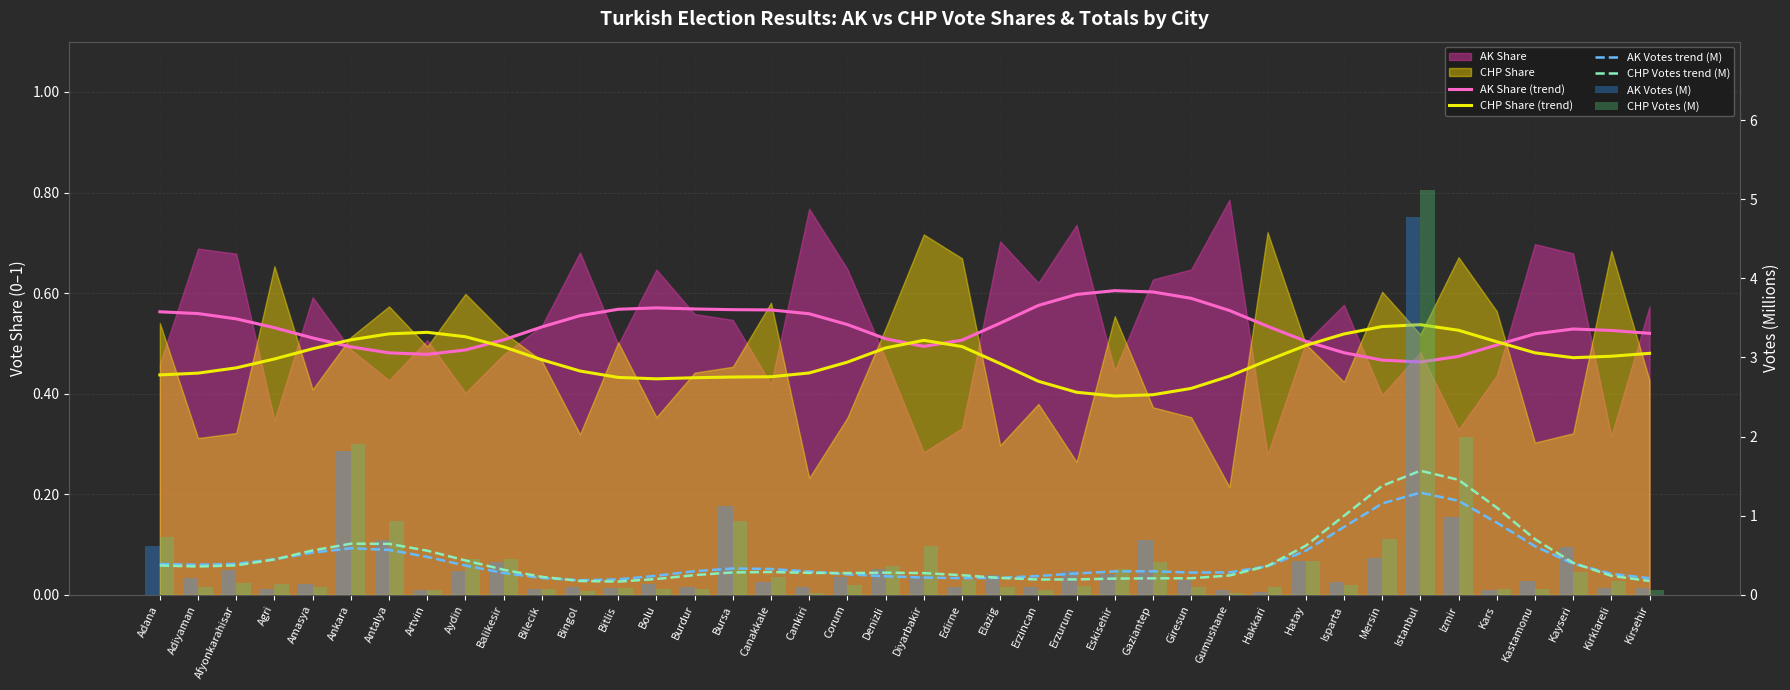

Reading left to right, list all the values displayed in this chart.

AK Share (trend): Adana=0.6	Adiyaman=0.6	Afyonkarahisar=0.5	Agri=0.5	Amasya=0.5	Ankara=0.5	Antalya=0.5	Artvin=0.5	Aydin=0.5	Balikesir=0.5	Bilecik=0.5	Bingol=0.6	Bitlis=0.6	Bolu=0.6	Burdur=0.6	Bursa=0.6	Canakkale=0.6	Cankiri=0.6	Corum=0.5	Denizli=0.5	Diyarbakir=0.5	Edirne=0.5	Elazig=0.5	Erzincan=0.6	Erzurum=0.6	Eskisehir=0.6	Gaziantep=0.6	Giresun=0.6	Gumushane=0.6	Hakkari=0.5	Hatay=0.5	Isparta=0.5	Mersin=0.5	Istanbul=0.5	Izmir=0.5	Kars=0.5	Kastamonu=0.5	Kayseri=0.5	Kirklareli=0.5	Kirsehir=0.5
CHP Share (trend): Adana=0.4	Adiyaman=0.4	Afyonkarahisar=0.5	Agri=0.5	Amasya=0.5	Ankara=0.5	Antalya=0.5	Artvin=0.5	Aydin=0.5	Balikesir=0.5	Bilecik=0.5	Bingol=0.4	Bitlis=0.4	Bolu=0.4	Burdur=0.4	Bursa=0.4	Canakkale=0.4	Cankiri=0.4	Corum=0.5	Denizli=0.5	Diyarbakir=0.5	Edirne=0.5	Elazig=0.5	Erzincan=0.4	Erzurum=0.4	Eskisehir=0.4	Gaziantep=0.4	Giresun=0.4	Gumushane=0.4	Hakkari=0.5	Hatay=0.5	Isparta=0.5	Mersin=0.5	Istanbul=0.5	Izmir=0.5	Kars=0.5	Kastamonu=0.5	Kayseri=0.5	Kirklareli=0.5	Kirsehir=0.5
AK Votes trend (M): Adana=0.4	Adiyaman=0.4	Afyonkarahisar=0.4	Agri=0.4	Amasya=0.5	Ankara=0.6	Antalya=0.6	Artvin=0.5	Aydin=0.4	Balikesir=0.3	Bilecik=0.2	Bingol=0.2	Bitlis=0.2	Bolu=0.2	Burdur=0.3	Bursa=0.3	Canakkale=0.3	Cankiri=0.3	Corum=0.3	Denizli=0.2	Diyarbakir=0.2	Edirne=0.2	Elazig=0.2	Erzincan=0.2	Erzurum=0.3	Eskisehir=0.3	Gaziantep=0.3	Giresun=0.3	Gumushane=0.3	Hakkari=0.4	Hatay=0.6	Isparta=0.9	Mersin=1.2	Istanbul=1.3	Izmir=1.2	Kars=0.9	Kastamonu=0.6	Kayseri=0.4	Kirklareli=0.3	Kirsehir=0.2
CHP Votes trend (M): Adana=0.4	Adiyaman=0.4	Afyonkarahisar=0.4	Agri=0.4	Amasya=0.6	Ankara=0.6	Antalya=0.6	Artvin=0.6	Aydin=0.4	Balikesir=0.3	Bilecik=0.2	Bingol=0.2	Bitlis=0.2	Bolu=0.2	Burdur=0.2	Bursa=0.3	Canakkale=0.3	Cankiri=0.3	Corum=0.3	Denizli=0.3	Diyarbakir=0.3	Edirne=0.2	Elazig=0.2	Erzincan=0.2	Erzurum=0.2	Eskisehir=0.2	Gaziantep=0.2	Giresun=0.2	Gumushane=0.2	Hakkari=0.4	Hatay=0.6	Isparta=1.0	Mersin=1.4	Istanbul=1.6	Izmir=1.5	Kars=1.1	Kastamonu=0.7	Kayseri=0.4	Kirklareli=0.2	Kirsehir=0.2
AK Votes (M): Adana=0.6	Adiyaman=0.2	Afyonkarahisar=0.3	Agri=0.1	Amasya=0.1	Ankara=1.8	Antalya=0.7	Artvin=0.1	Aydin=0.3	Balikesir=0.4	Bilecik=0.1	Bingol=0.1	Bitlis=0.1	Bolu=0.1	Burdur=0.1	Bursa=1.1	Canakkale=0.2	Cankiri=0.1	Corum=0.2	Denizli=0.3	Diyarbakir=0.2	Edirne=0.1	Elazig=0.2	Erzincan=0.1	Erzurum=0.3	Eskisehir=0.3	Gaziantep=0.7	Giresun=0.2	Gumushane=0.1	Hakkari=0.0	Hatay=0.4	Isparta=0.2	Mersin=0.5	Istanbul=4.8	Izmir=1.0	Kars=0.1	Kastamonu=0.2	Kayseri=0.6	Kirklareli=0.1	Kirsehir=0.1
CHP Votes (M): Adana=0.7	Adiyaman=0.1	Afyonkarahisar=0.1	Agri=0.1	Amasya=0.1	Ankara=1.9	Antalya=0.9	Artvin=0.1	Aydin=0.4	Balikesir=0.5	Bilecik=0.1	Bingol=0.0	Bitlis=0.1	Bolu=0.1	Burdur=0.1	Bursa=0.9	Canakkale=0.2	Cankiri=0.0	Corum=0.1	Denizli=0.4	Diyarbakir=0.6	Edirne=0.2	Elazig=0.1	Erzincan=0.1	Erzurum=0.1	Eskisehir=0.3	Gaziantep=0.4	Giresun=0.1	Gumushane=0.0	Hakkari=0.1	Hatay=0.4	Isparta=0.1	Mersin=0.7	Istanbul=5.1	Izmir=2.0	Kars=0.1	Kastamonu=0.1	Kayseri=0.3	Kirklareli=0.2	Kirsehir=0.1